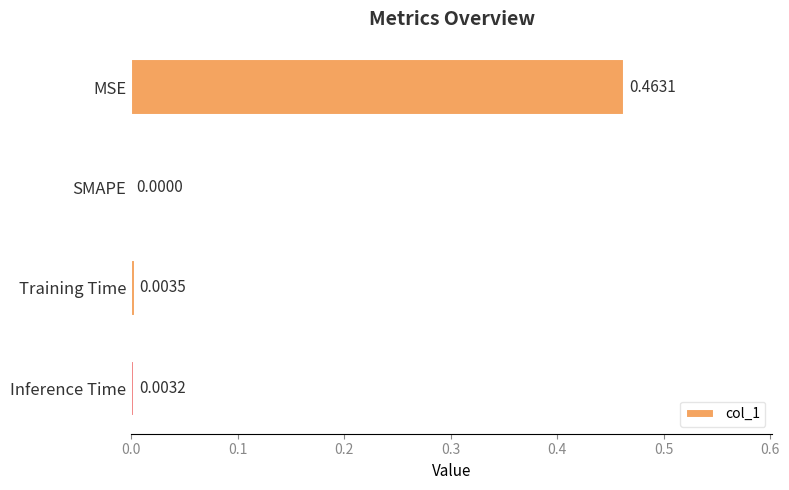

How many categories are shown in the chart?

4